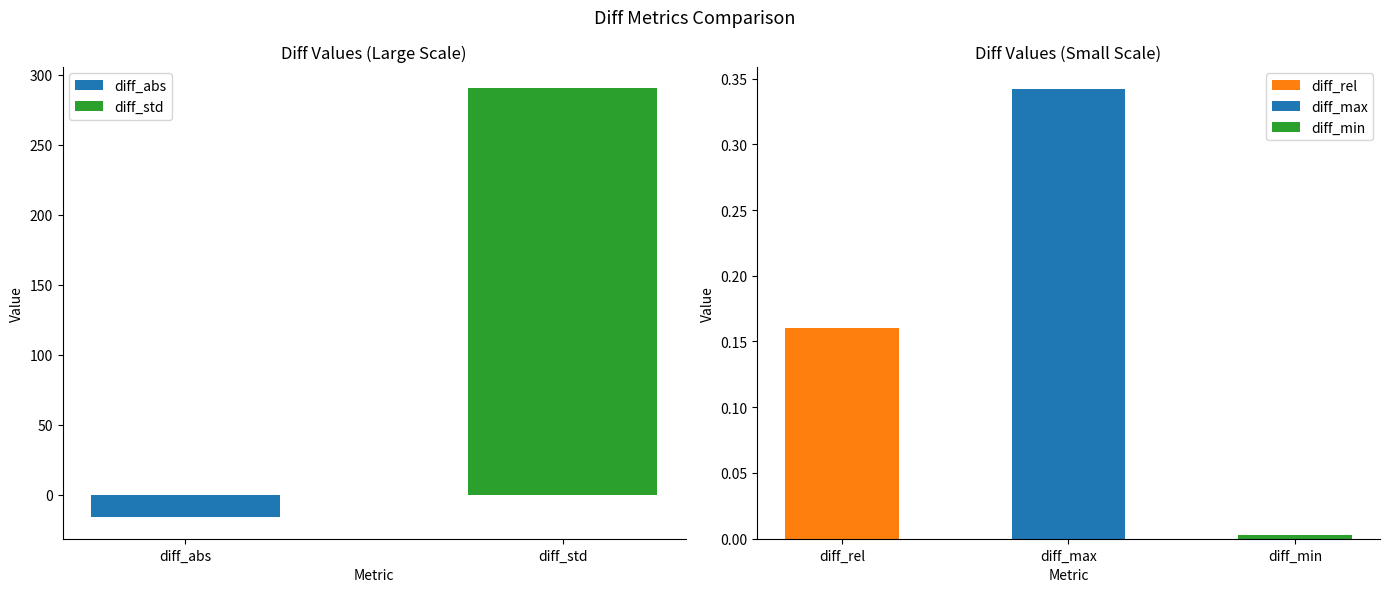

How many positive values are there?

4